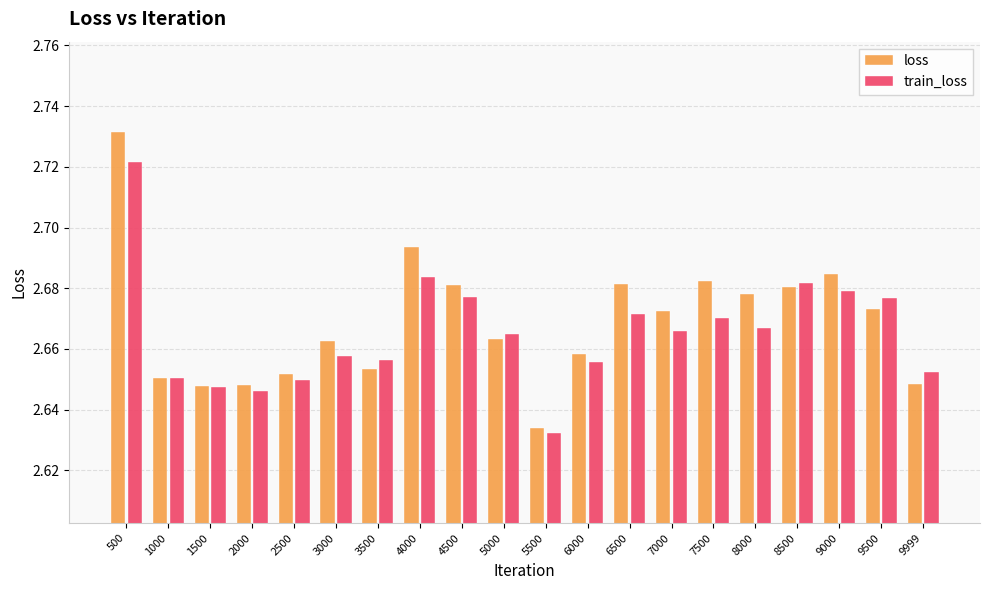

At which category does the chart reach its minimum across all series?

5500